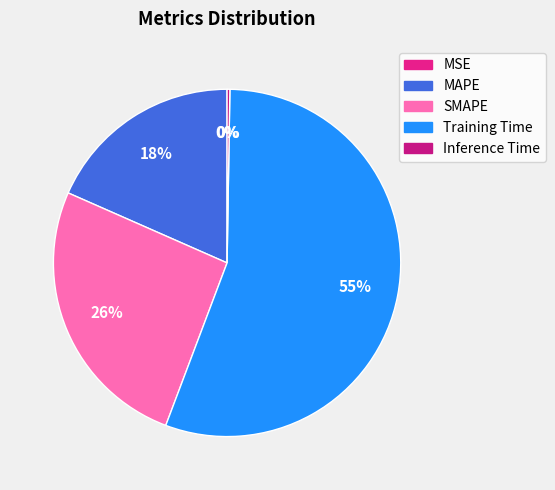

Which slice is the smallest?

MSE